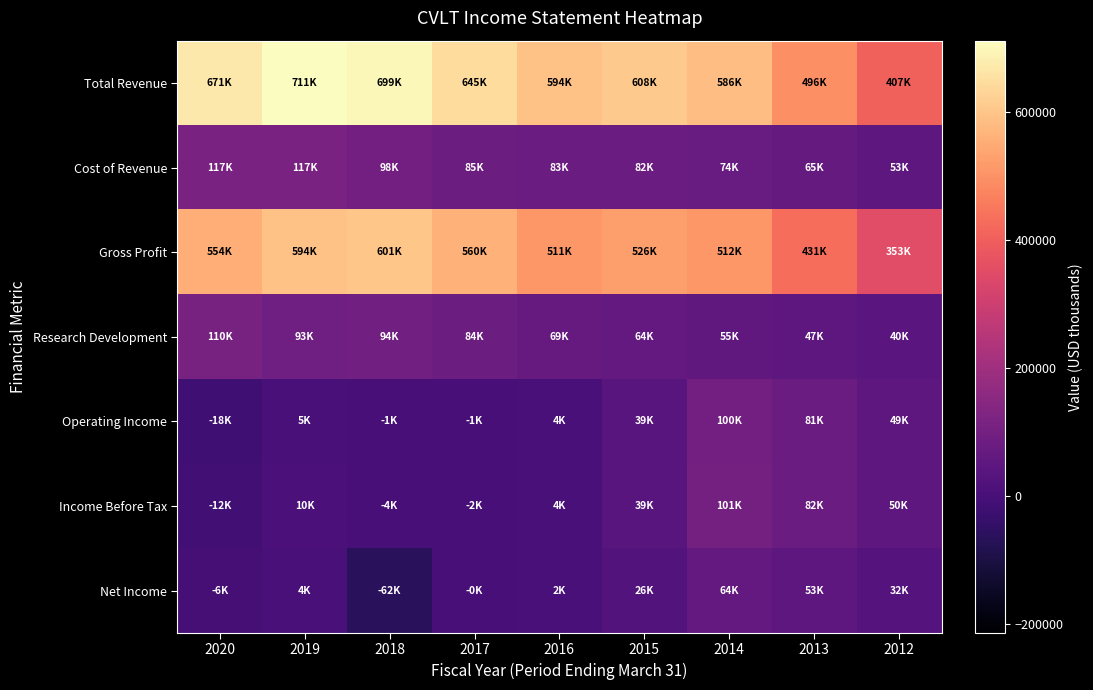

Count the number of data series in this chart.

7